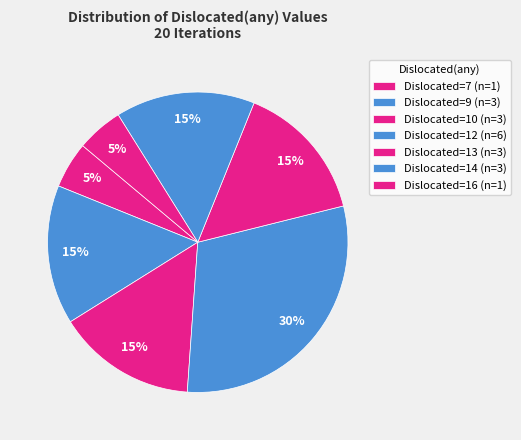

How many segments does this pie chart have?

7